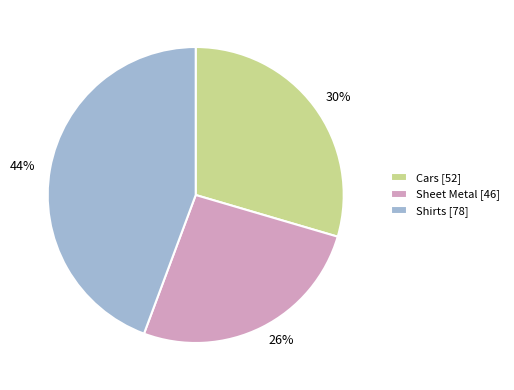

Which category has the biggest portion of the pie?

Shirts